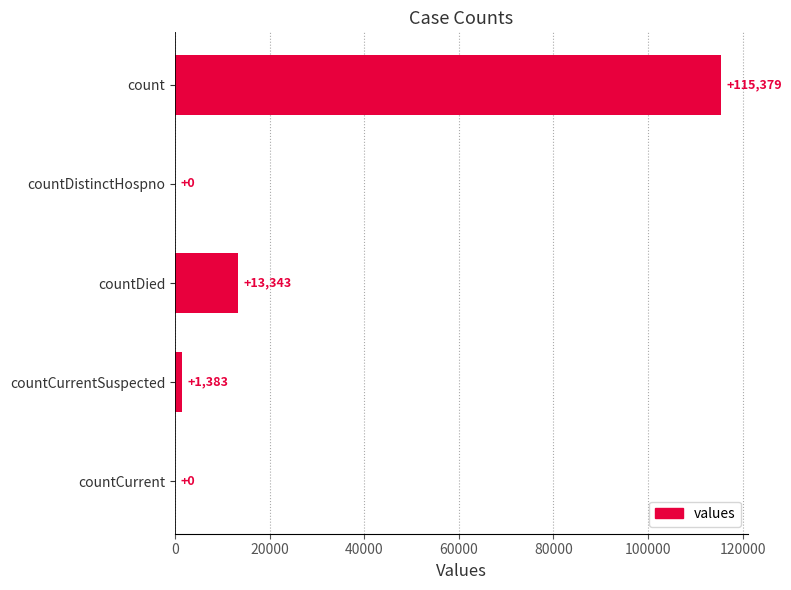

True or false: the data shows 115379 at count.

True